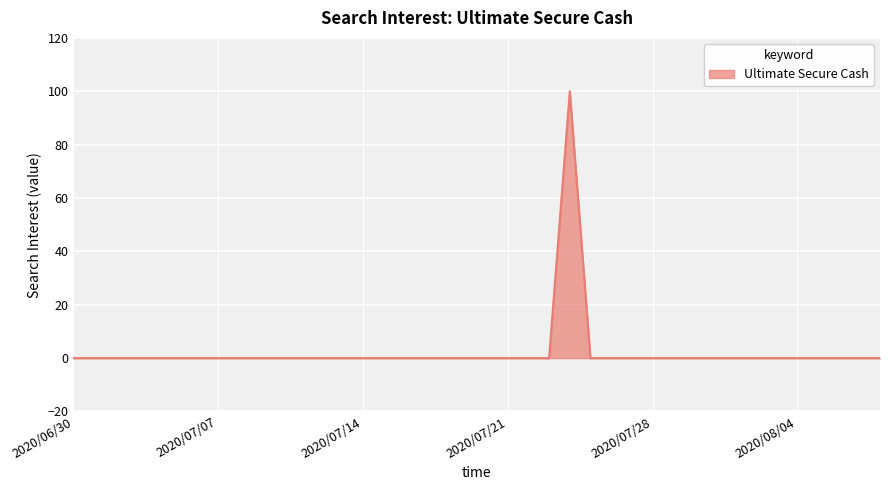

What is the label of the 28th point from the left?

2020/07/27